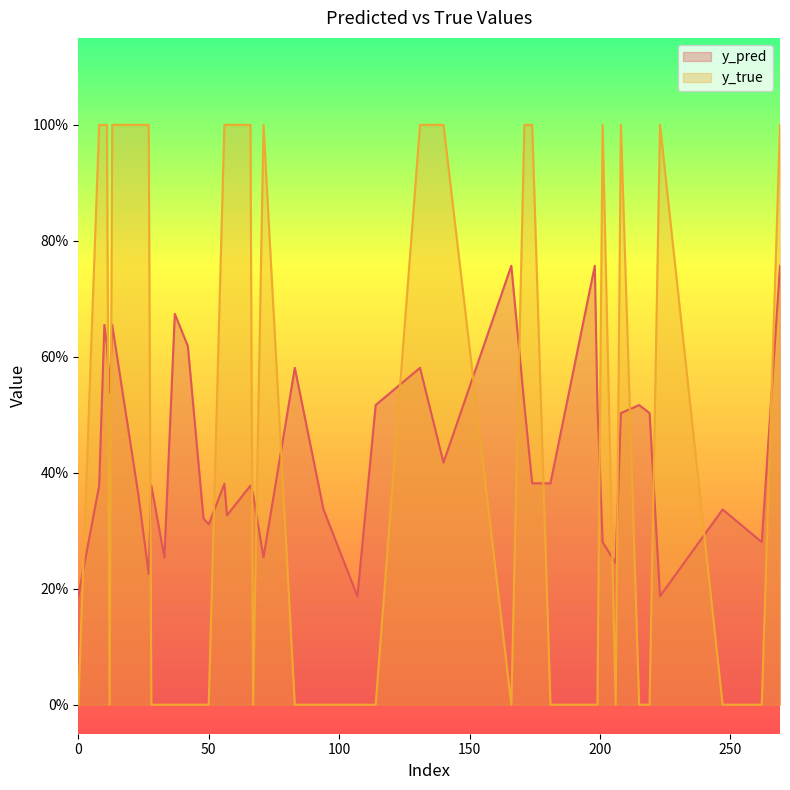

Reading left to right, list all the values displayed in this chart.

y_pred: 0=0.2	10=0.7	13=0.7	33=0.3	37=0.7	56=0.4	71=0.3	83=0.6	94=0.3	107=0.2	114=0.5	131=0.6	140=0.4	166=0.8	171=0.5	174=0.4	181=0.4	198=0.8	199=0.5	201=0.3	206=0.2	208=0.5	215=0.5	219=0.5	223=0.2	247=0.3	262=0.3	269=0.8	8=0.4	11=0.6	12=0.5	23=0.4	27=0.2	28=0.4	42=0.6	48=0.3	50=0.3	57=0.3	66=0.4	67=0.4
y_true: 0=0.0	10=1.0	13=1.0	33=0.0	37=0.0	56=1.0	71=1.0	83=0.0	94=0.0	107=0.0	114=0.0	131=1.0	140=1.0	166=0.0	171=1.0	174=1.0	181=0.0	198=0.0	199=0.0	201=1.0	206=0.0	208=1.0	215=0.0	219=0.0	223=1.0	247=0.0	262=0.0	269=1.0	8=1.0	11=1.0	12=0.0	23=1.0	27=1.0	28=0.0	42=0.0	48=0.0	50=0.0	57=1.0	66=1.0	67=0.0